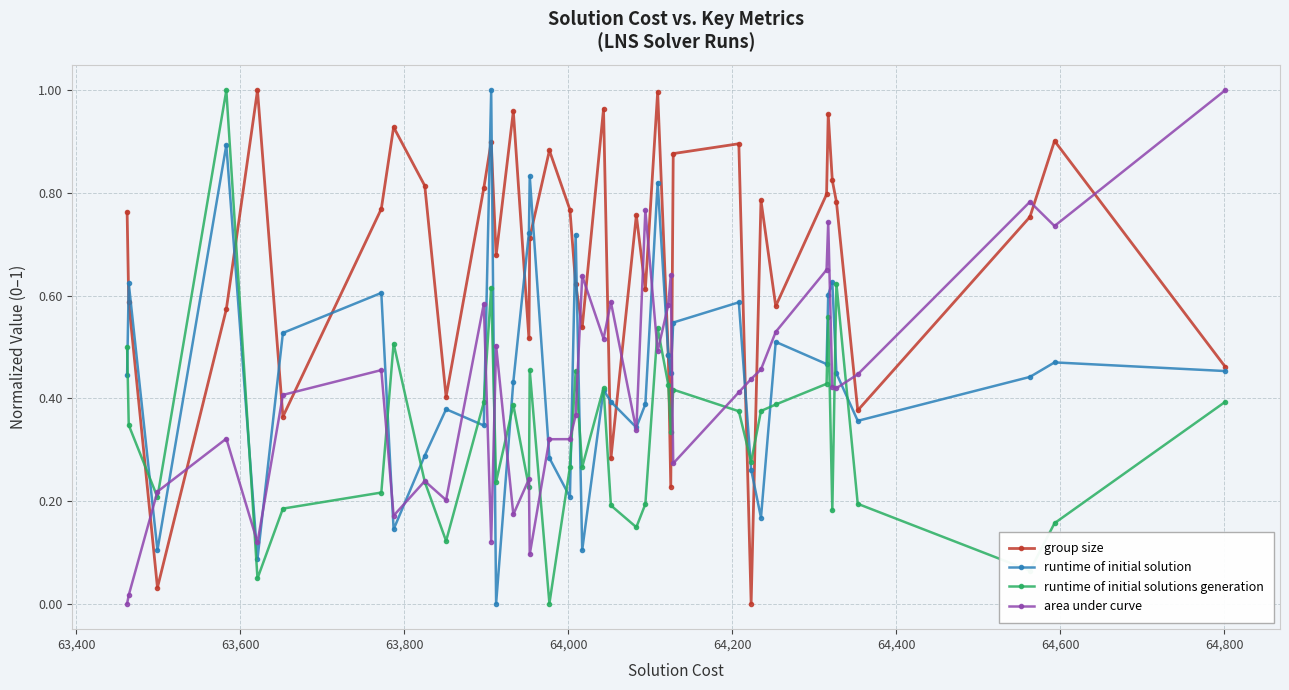

Is this an area chart (filled region under the line)?

No